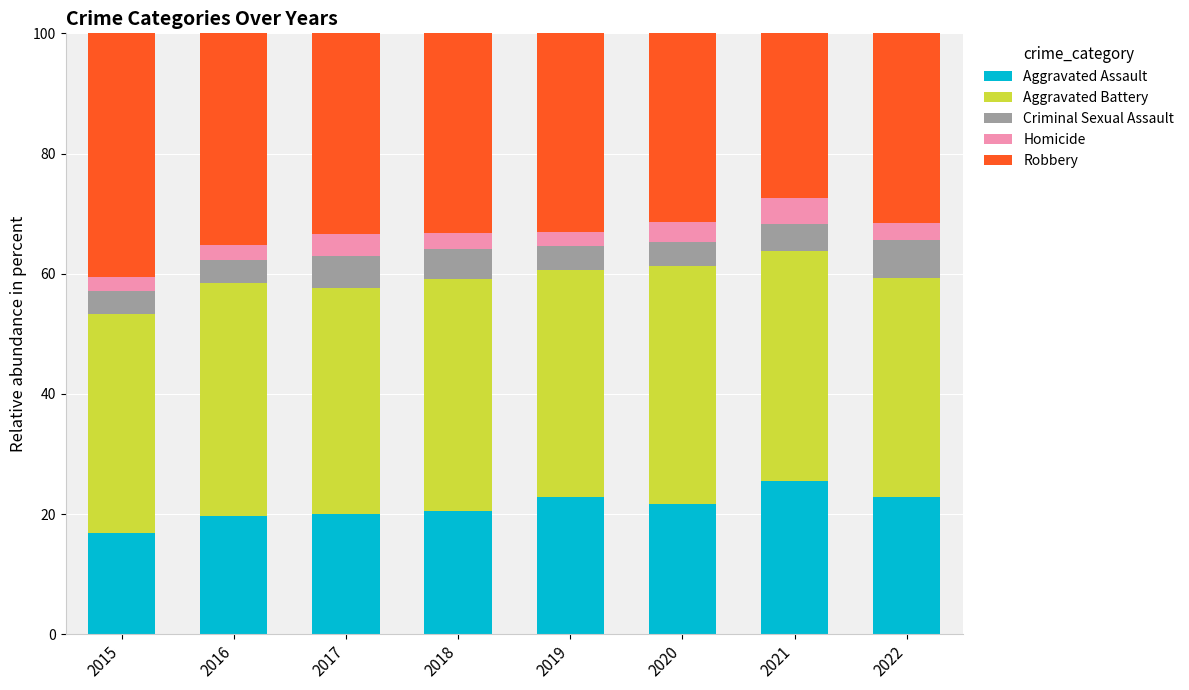

What is the total value across all series at 2020?

100.0